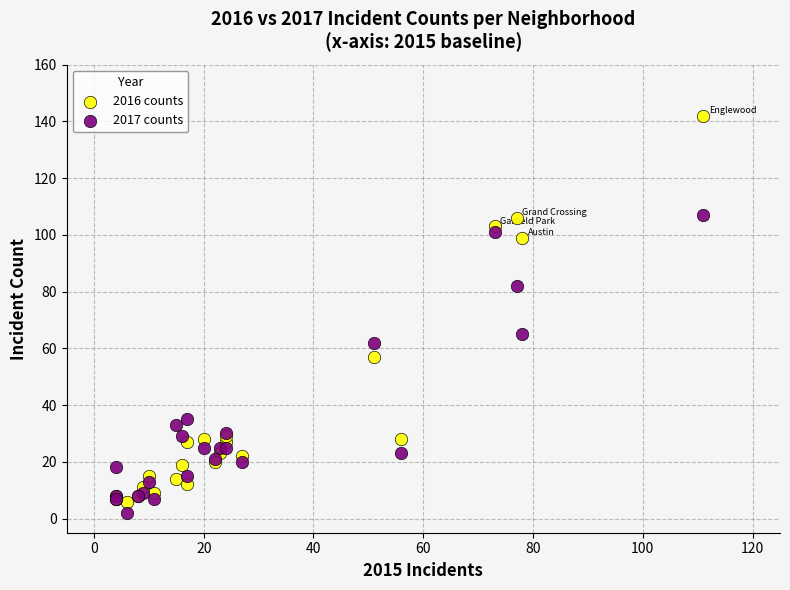

In the 2017 counts series, what Y value is closest to 54?

62